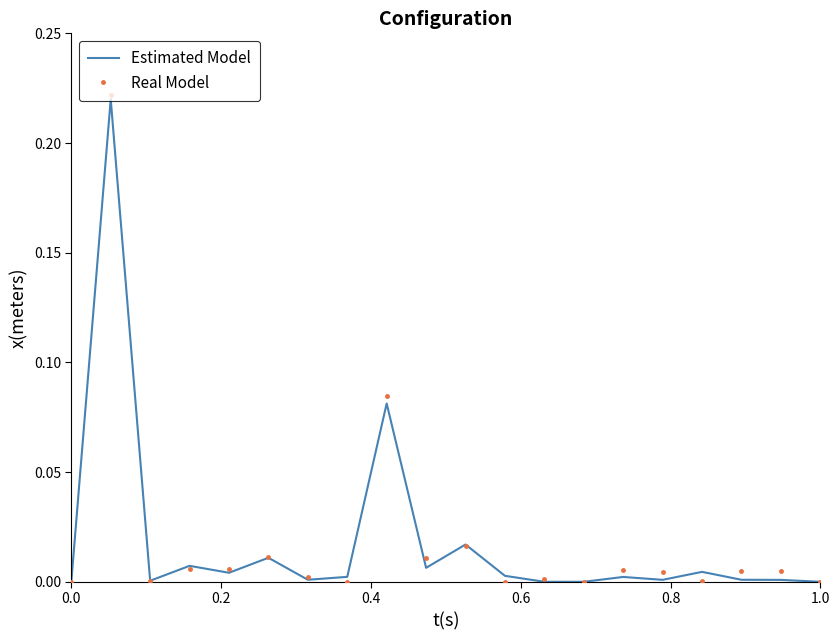

Which series has the widest spread of values?

Real Model